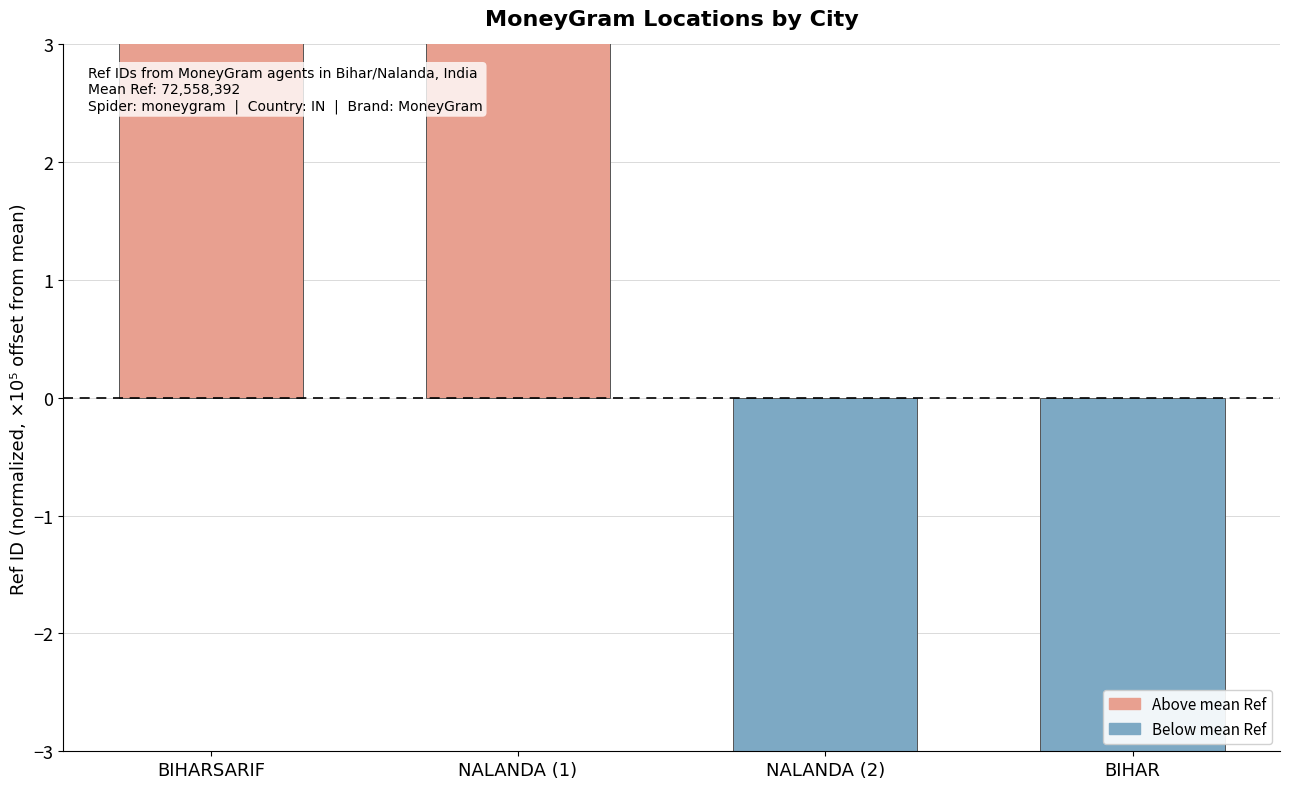

Read the value at BIHAR.

-7.4